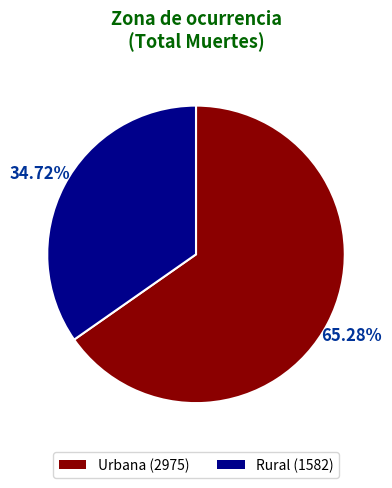

How many slices are in this pie chart?

2